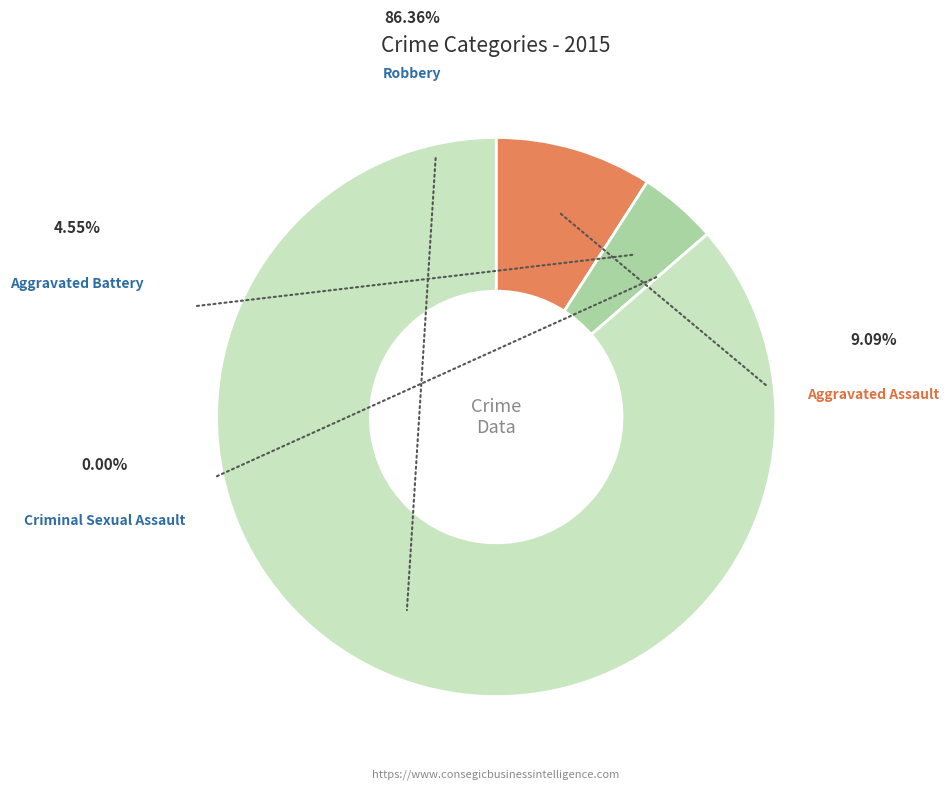

Does any single category account for the majority?

Yes